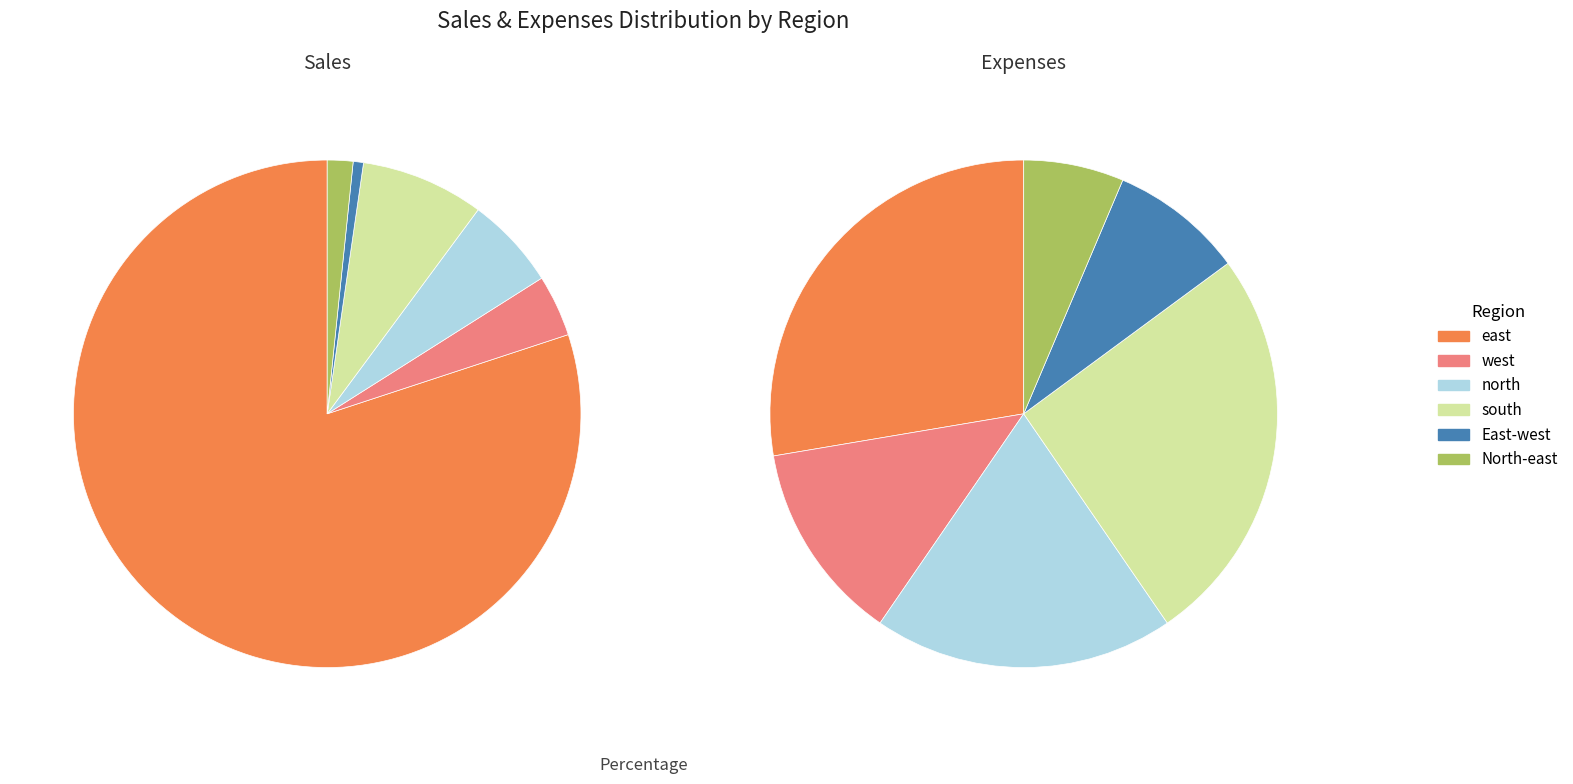

To the nearest percent, what is the difference between the north and East-west slice percentages?

10%